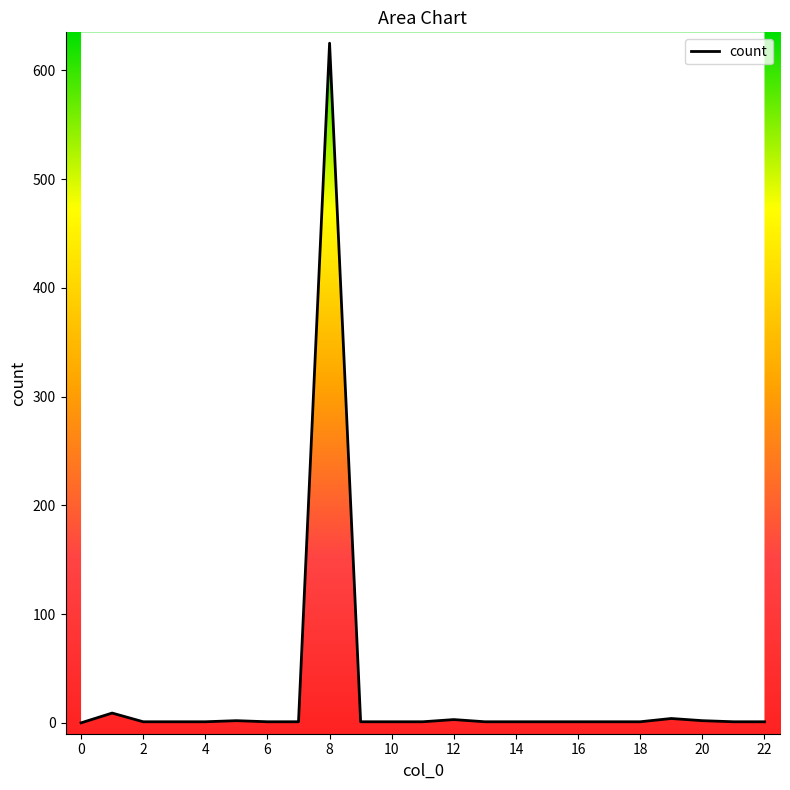

What is the difference between the maximum and minimum values?

625